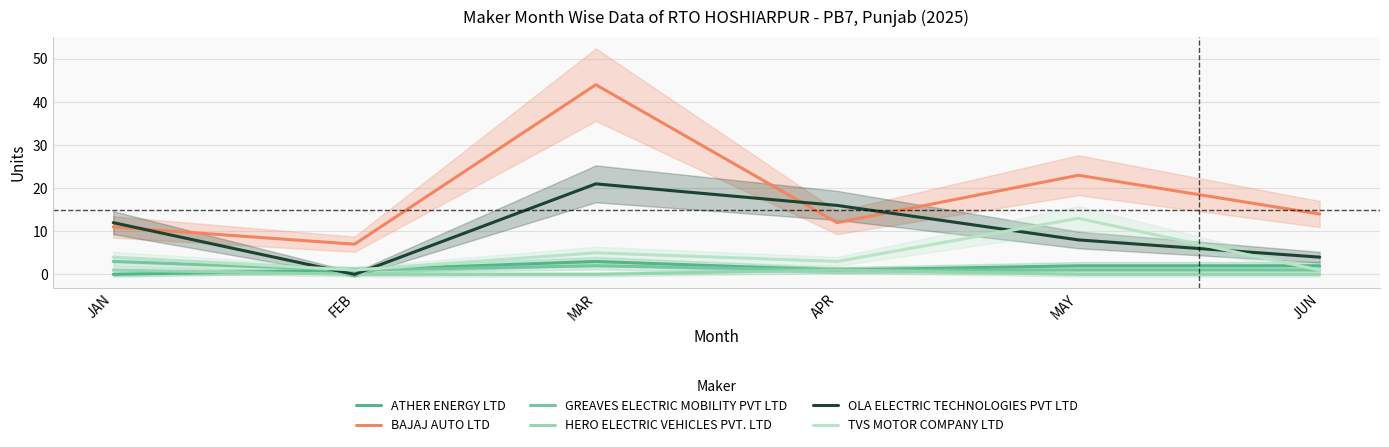

True or false: TVS MOTOR COMPANY LTD has a value of 5 at JAN.

False